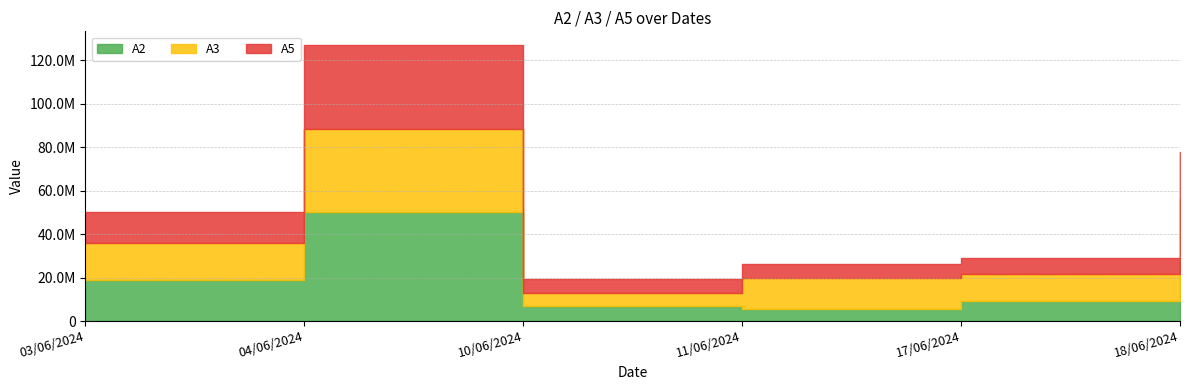

At how many categories does at least one series exceed 12936101?

4